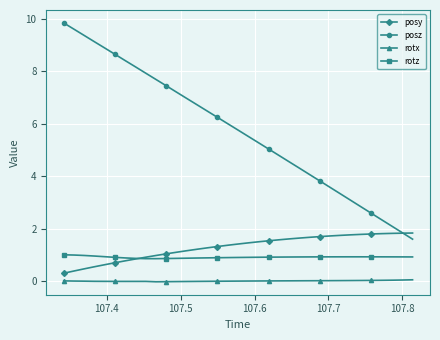

Rank the series by their maximum value, from highest to lowest.

posz, posy, rotz, rotx